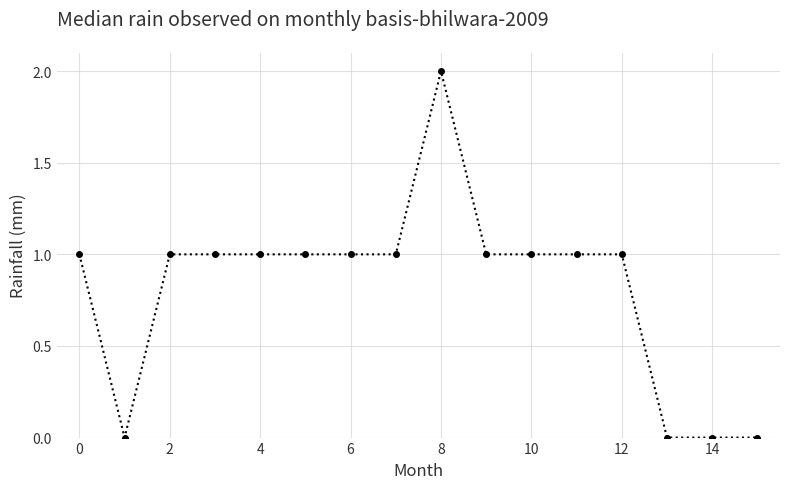

What is the value of the 6th point from the left?

1